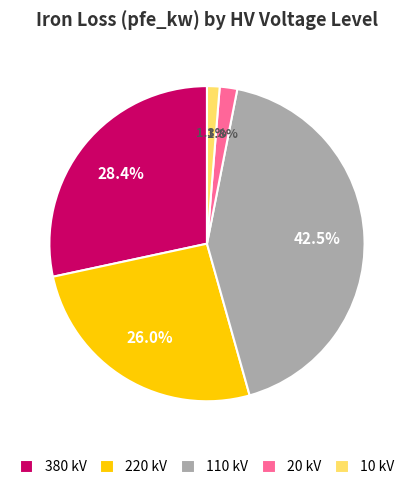

Which slice is the largest?

110 kV